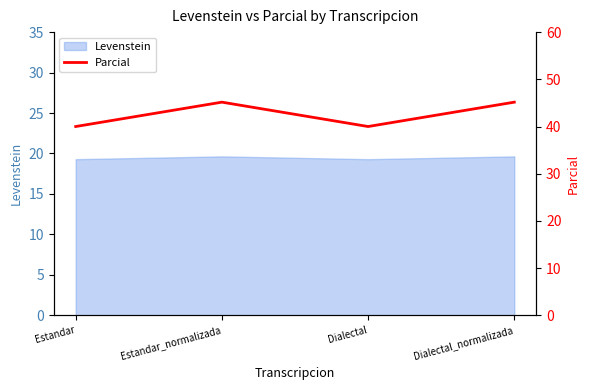

What position from the left is Estandar?

1